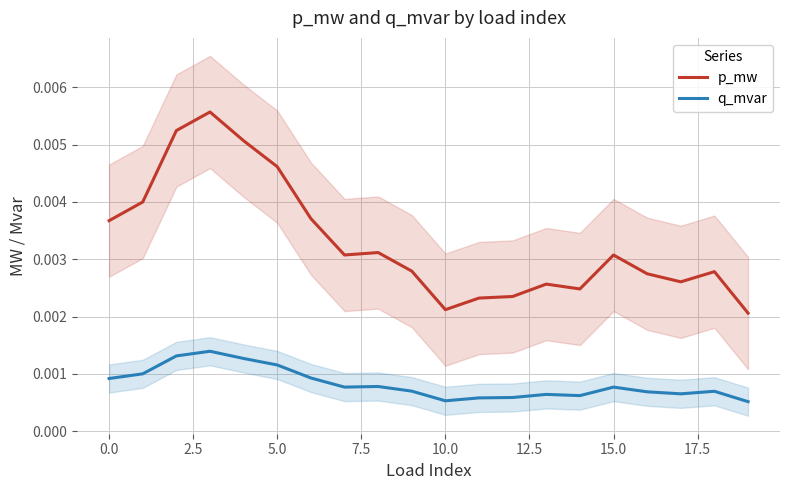

Which series has the widest spread of values?

p_mw